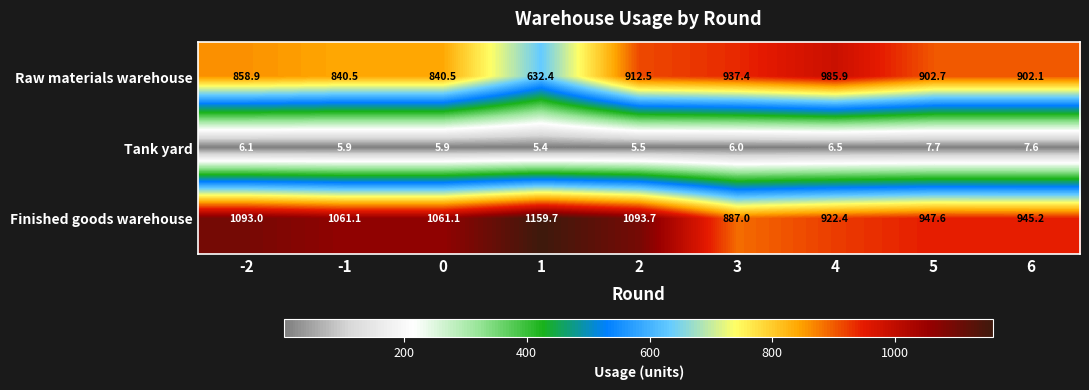

True or false: Tank yard has a value of 7.7 at 5.

True